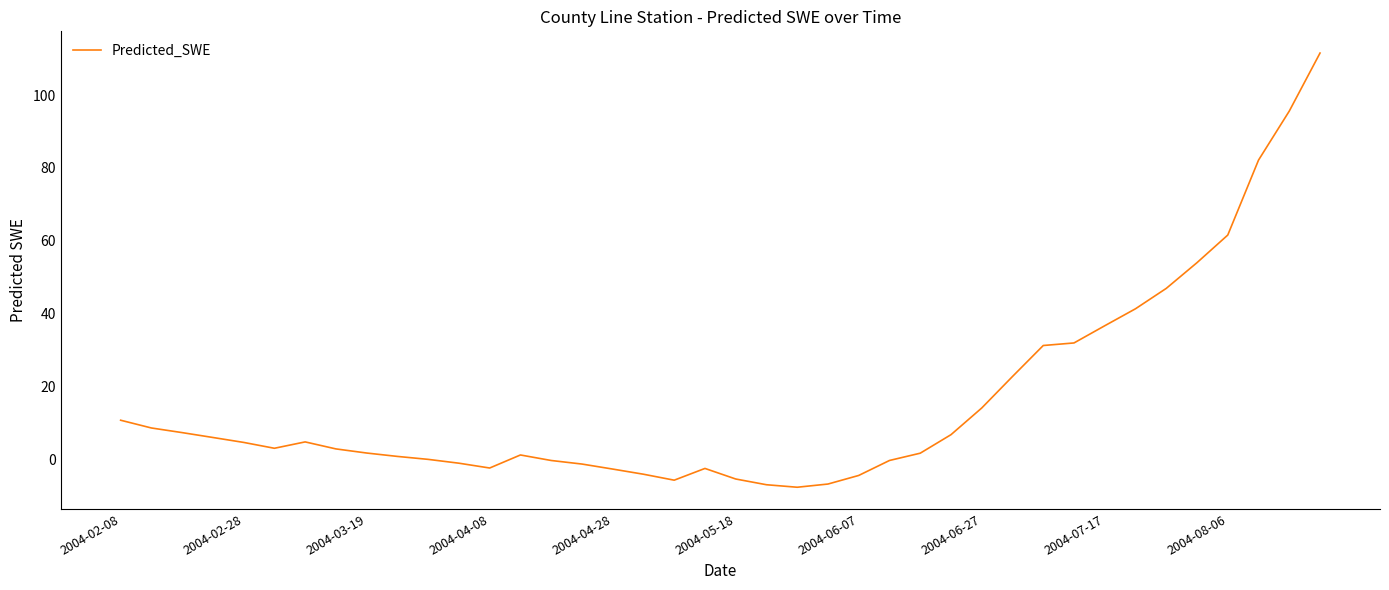

What is the difference between the maximum and minimum values?

119.0